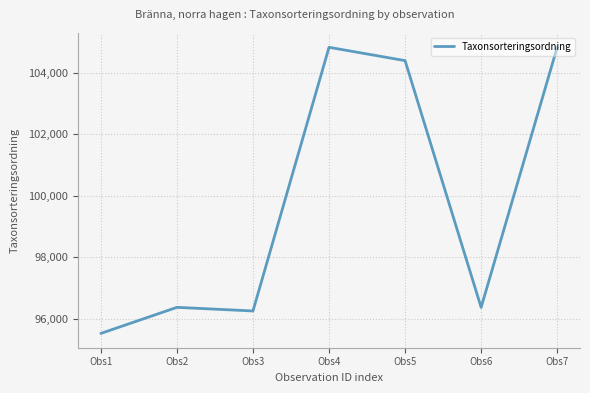

What is the ratio of the value at Obs5 to the value at Obs6?

1.1